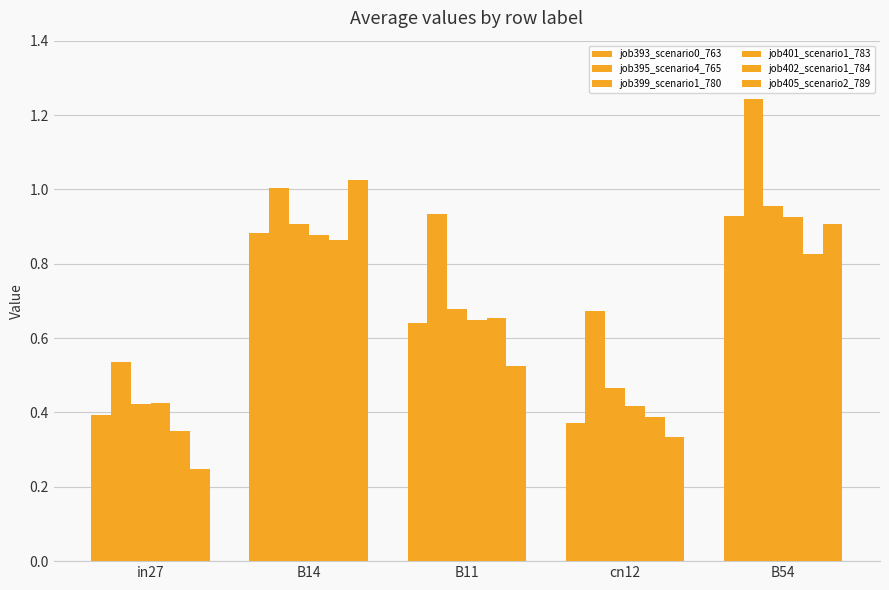

Rank the series at B54 from highest to lowest value.

job395_scenario4_765, job399_scenario1_780, job393_scenario0_763, job401_scenario1_783, job405_scenario2_789, job402_scenario1_784